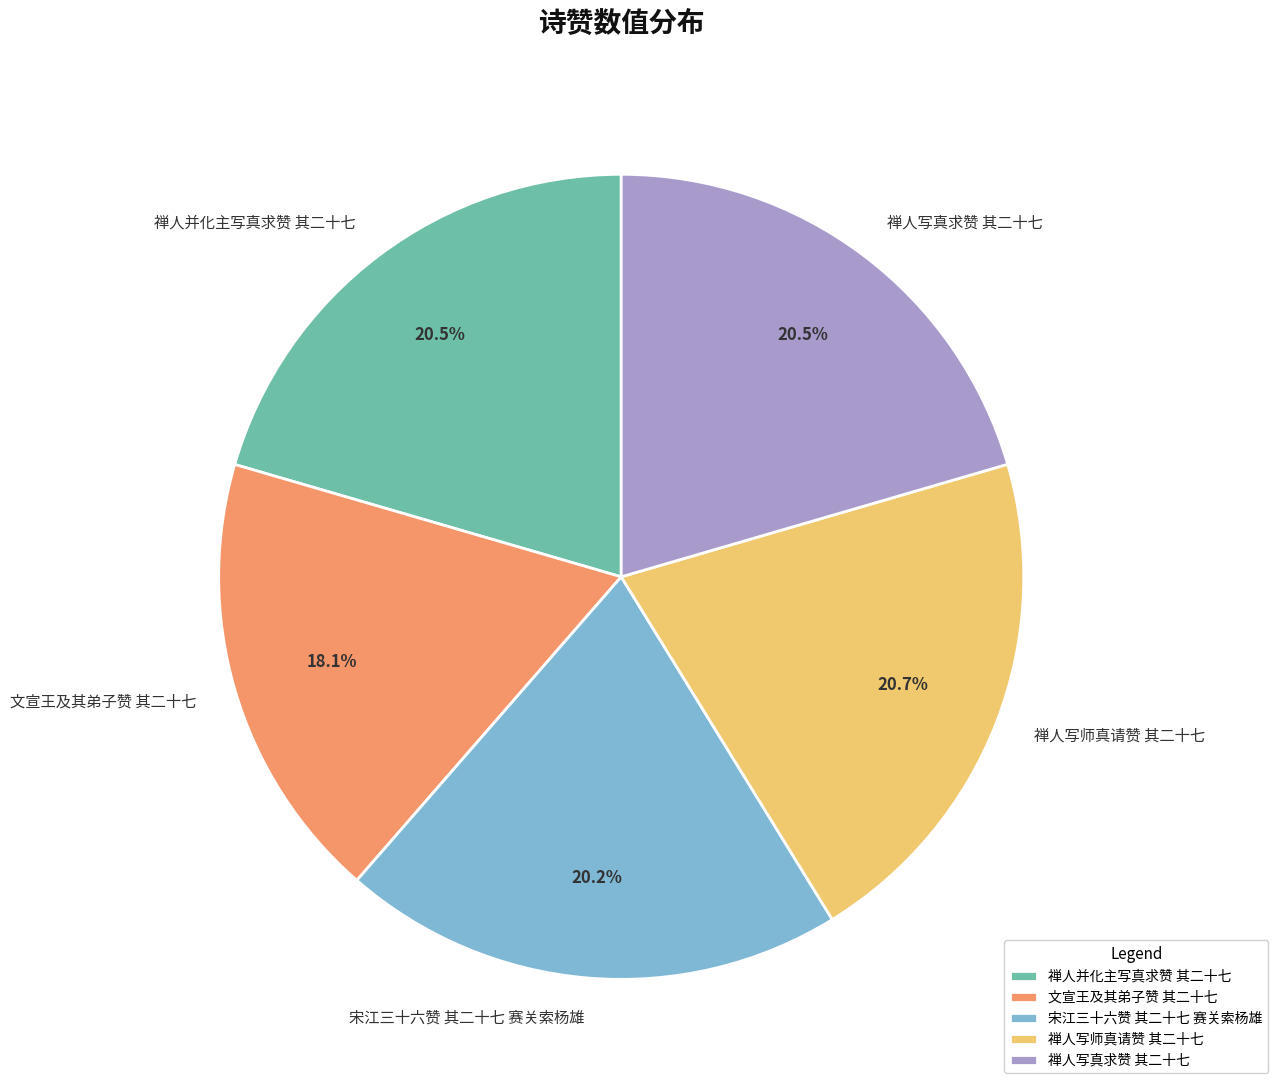

To the nearest percent, what is the difference between the largest and smallest slice percentages?

3%